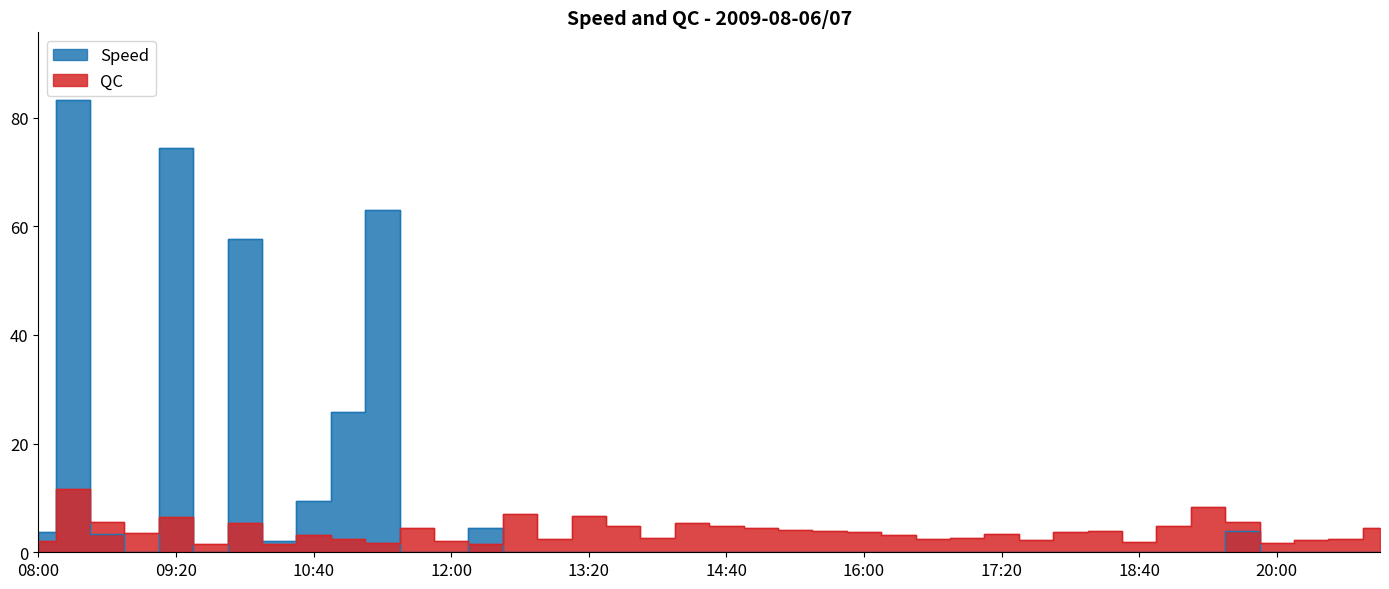

At which category does QC reach its first local peak?

08:20